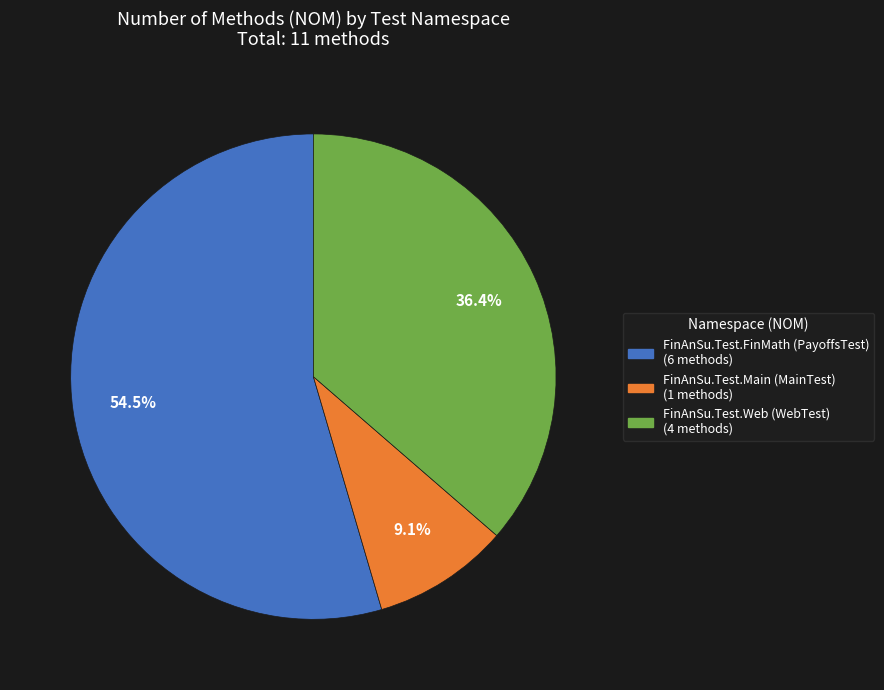

Which category has the smallest portion of the pie?

FinAnSu.Test.Main (MainTest)